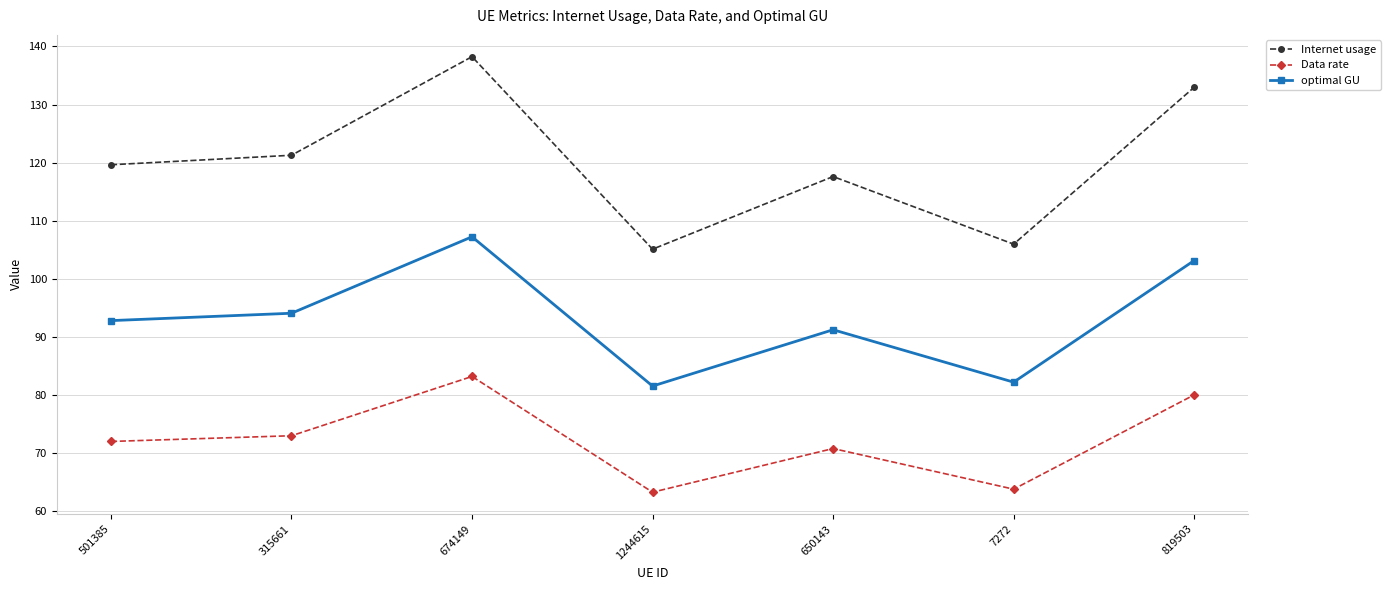

Is this an area chart (filled region under the line)?

No